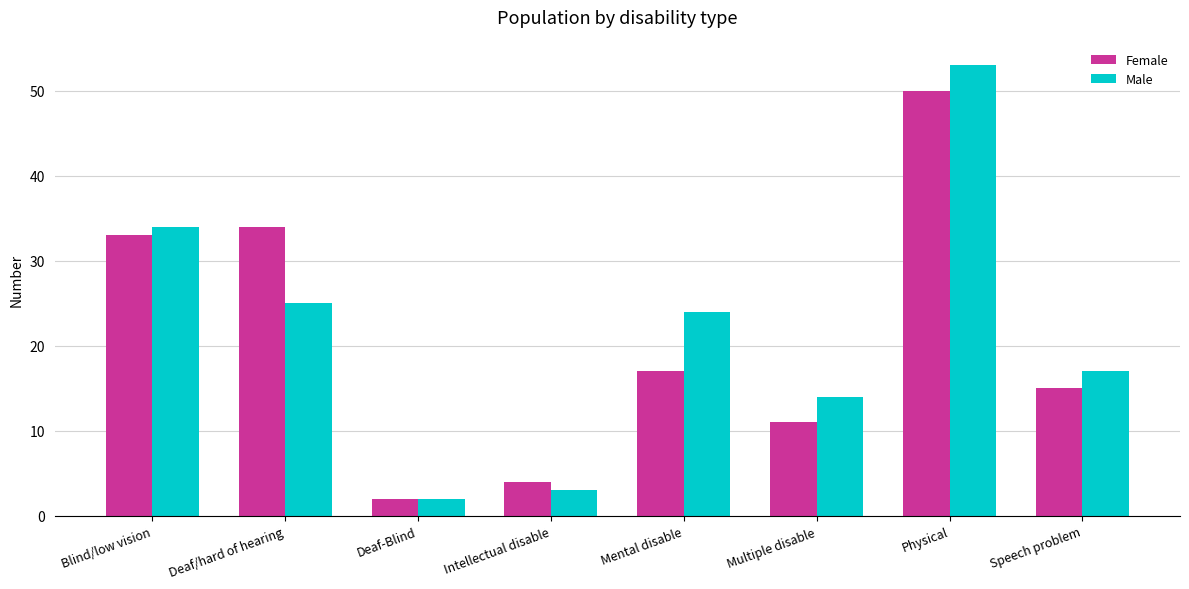

What is the difference between the maximum and minimum values in the Female series?

48